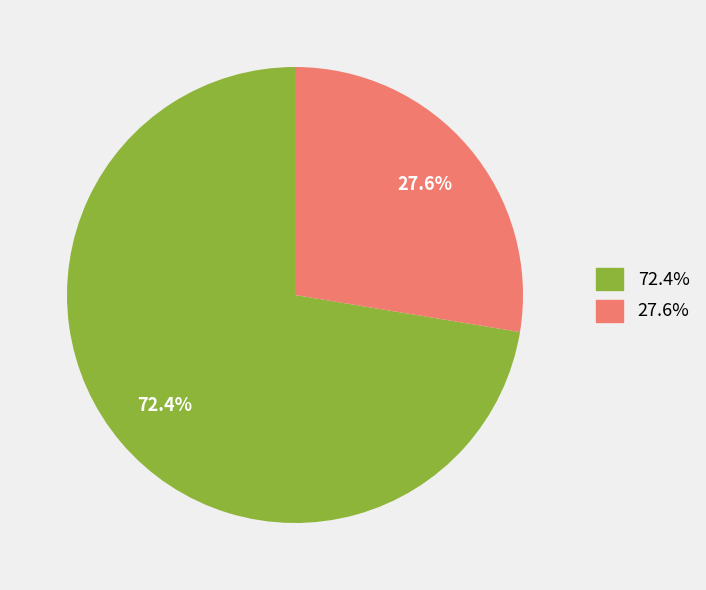

Is there any slice that represents more than half of the pie?

Yes